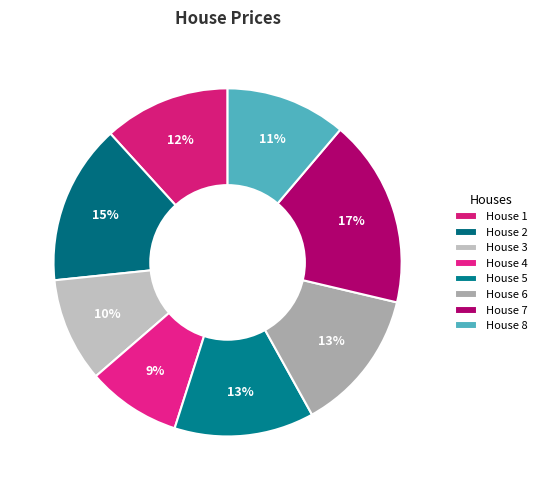

Which category has the biggest portion of the pie?

House 7